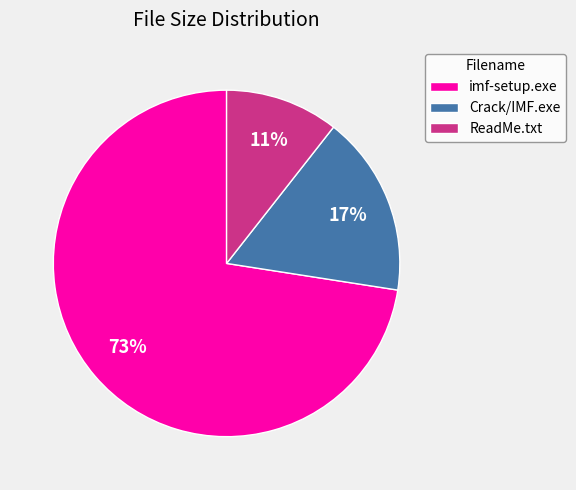

To the nearest percent, what portion does ReadMe.txt represent?

11%